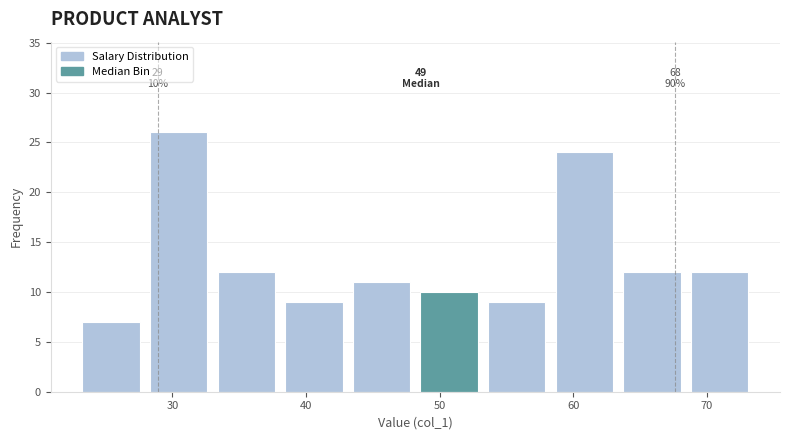

Over which range of the x-axis is the bar tallest?

28 to 33